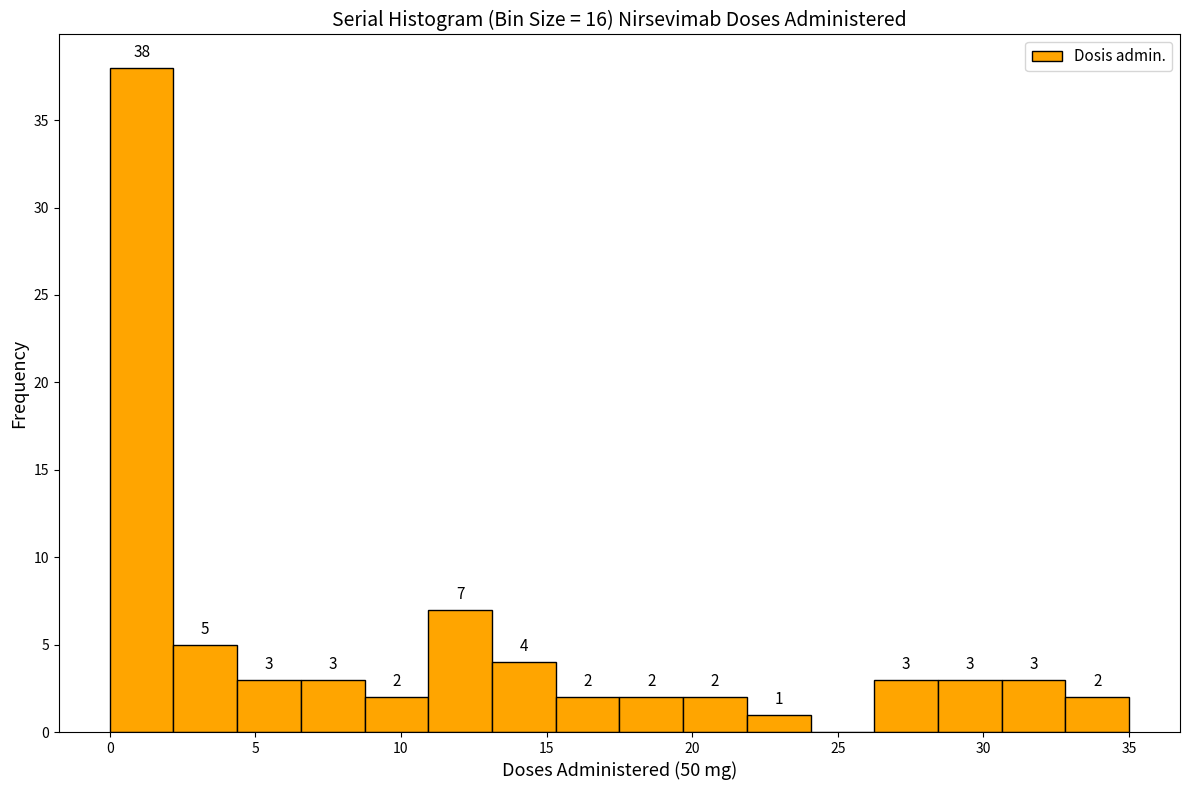

Which range on the x-axis has the tallest bar?

0.0 to 2.0